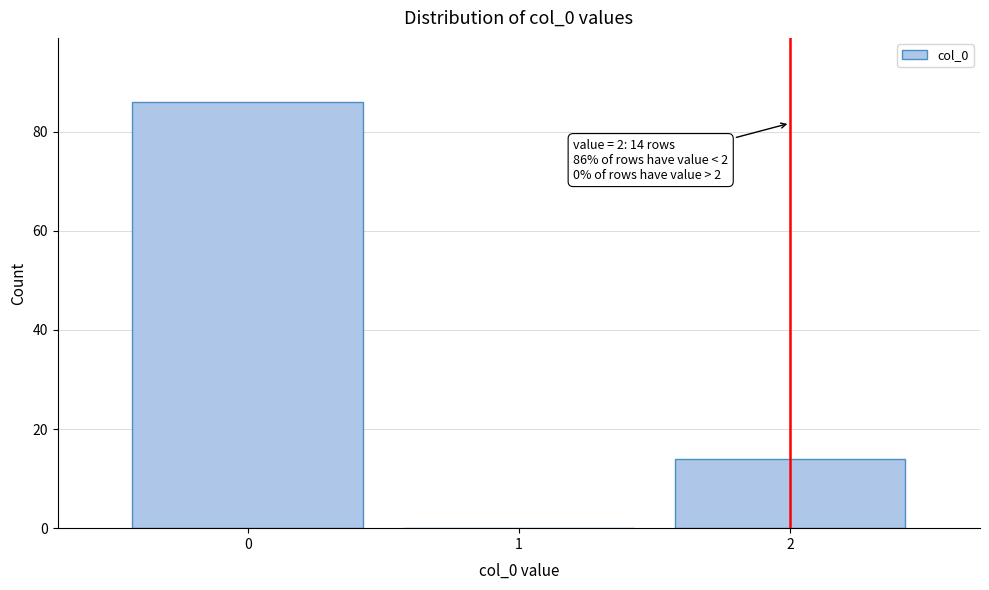

Reading right to left, transcribe all the data shown in this chart.

2=14	1=0	0=86